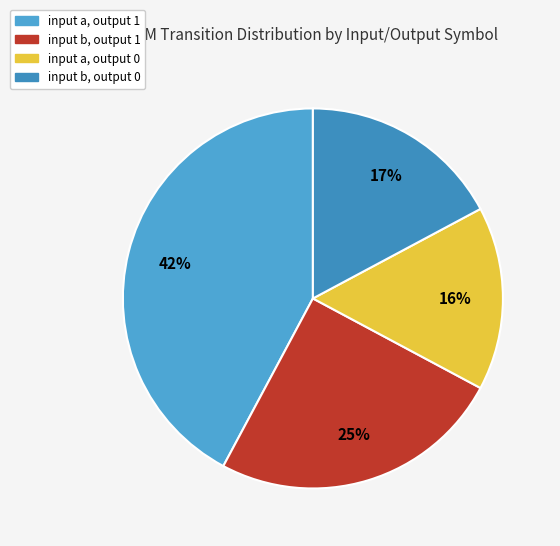

What is the largest slice in the pie chart?

input a, output 1